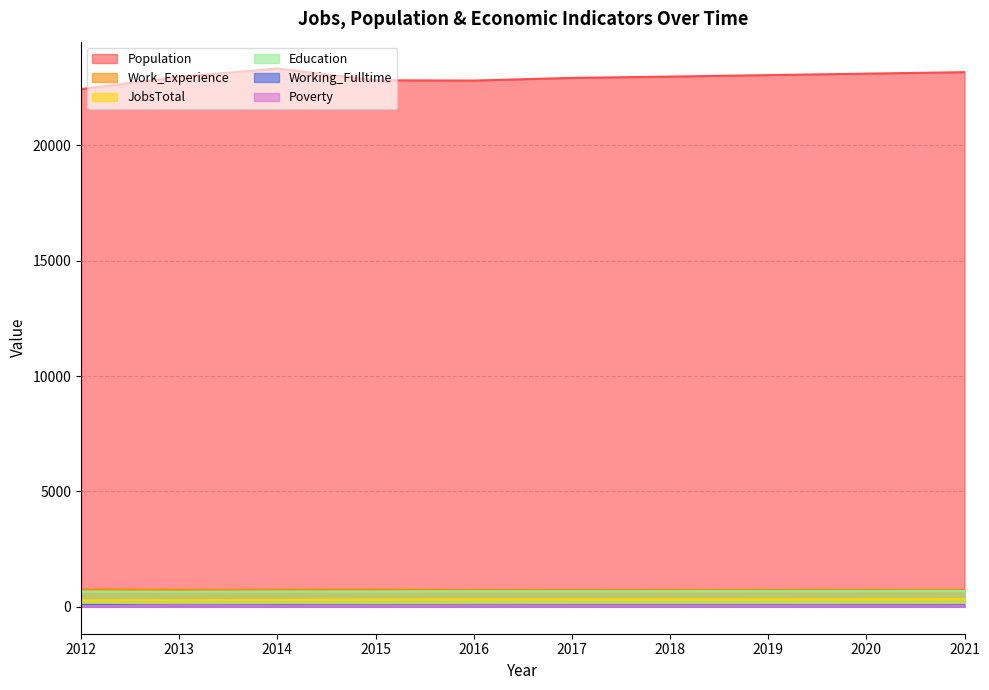

List the series in order of their peak value, highest first.

Population, Work_Experience, Education, JobsTotal, Working_Fulltime, Poverty